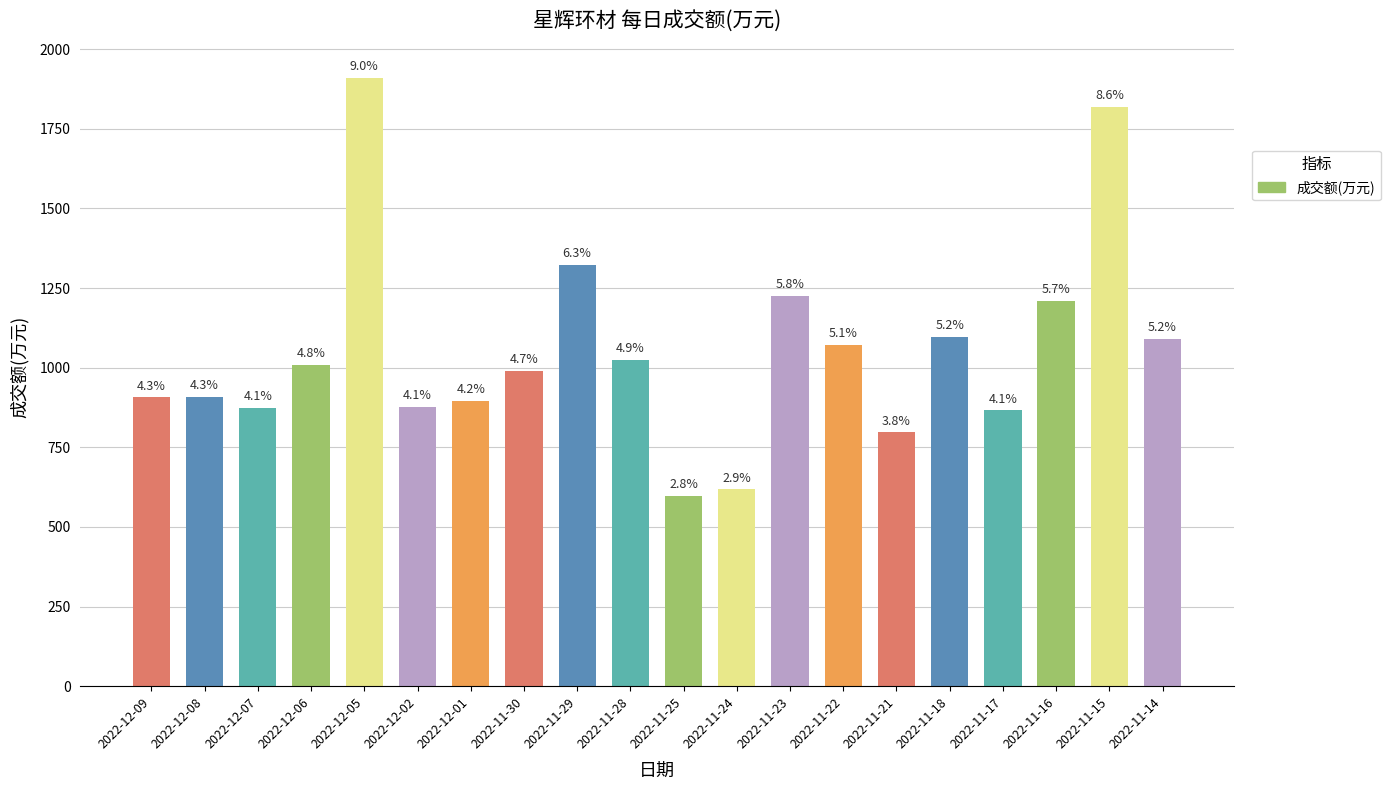

Is it true that the value at 2022-12-07 is 875?

True